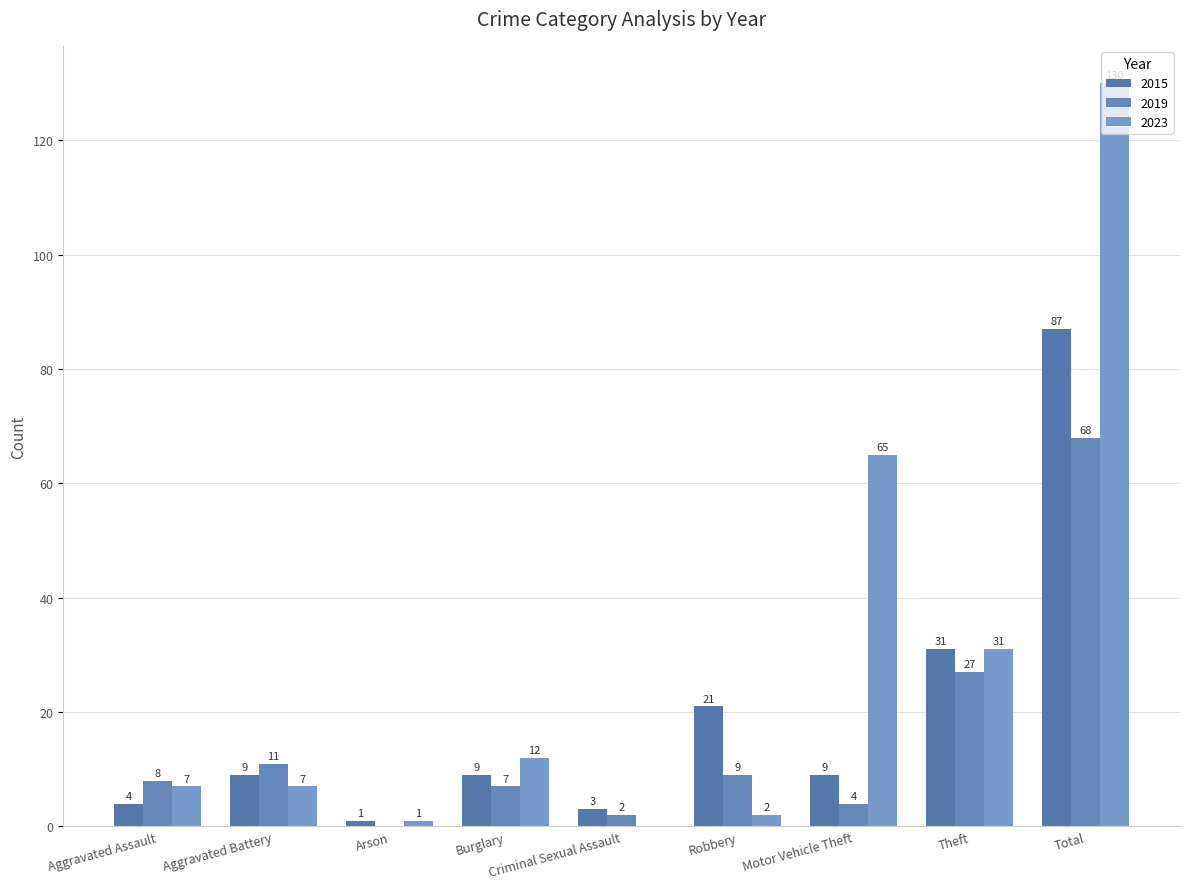

Reading right to left, extract all data points from this chart.

2015: Total=87	Theft=31	Motor Vehicle Theft=9	Robbery=21	Criminal Sexual Assault=3	Burglary=9	Arson=1	Aggravated Battery=9	Aggravated Assault=4
2019: Total=68	Theft=27	Motor Vehicle Theft=4	Robbery=9	Criminal Sexual Assault=2	Burglary=7	Arson=0	Aggravated Battery=11	Aggravated Assault=8
2023: Total=130	Theft=31	Motor Vehicle Theft=65	Robbery=2	Criminal Sexual Assault=0	Burglary=12	Arson=1	Aggravated Battery=7	Aggravated Assault=7